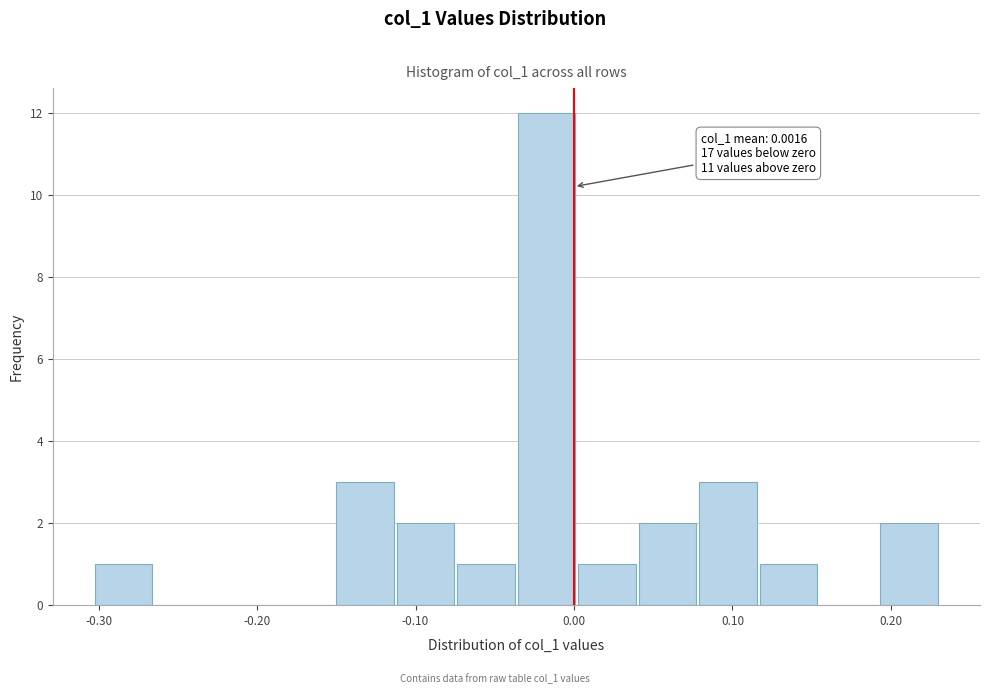

Around what value on the x-axis is the tallest bar? Give the approximate position of its centre, as read against the axis.

-0.02